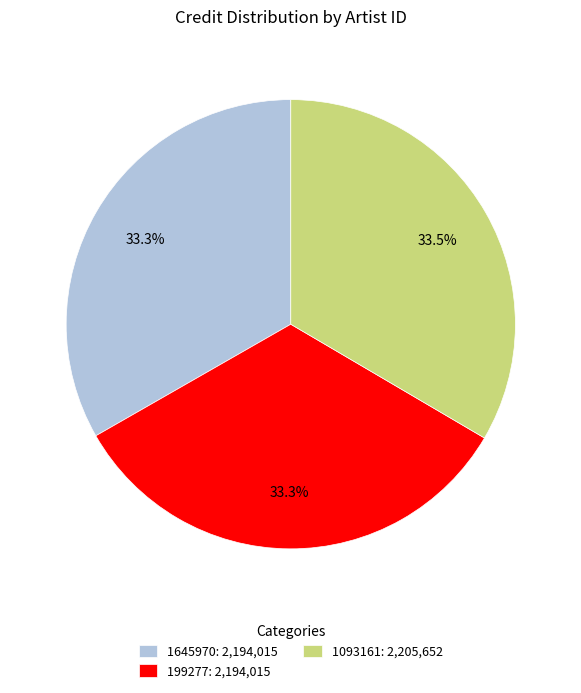

Does any single category account for the majority?

No